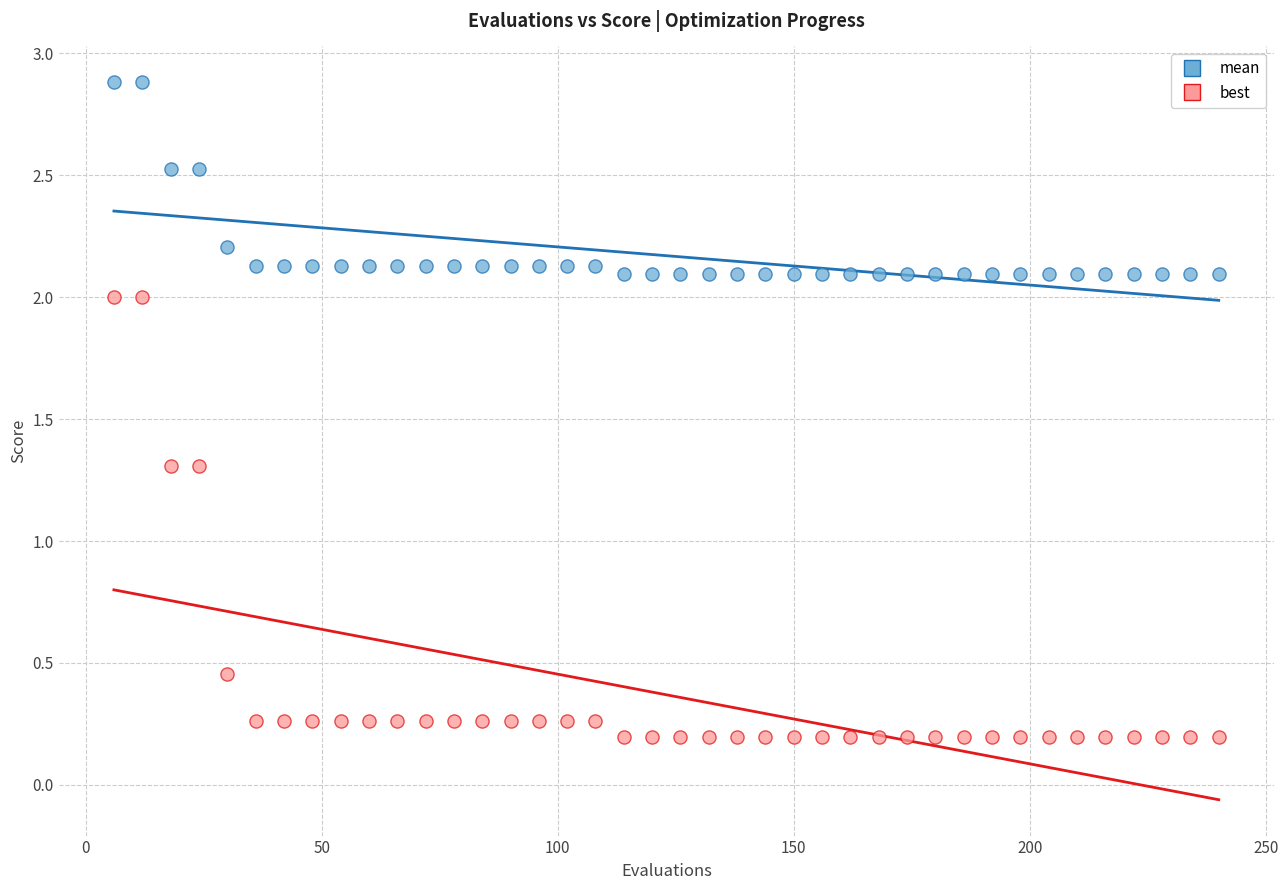

Which series contains the lowest Y value?

best